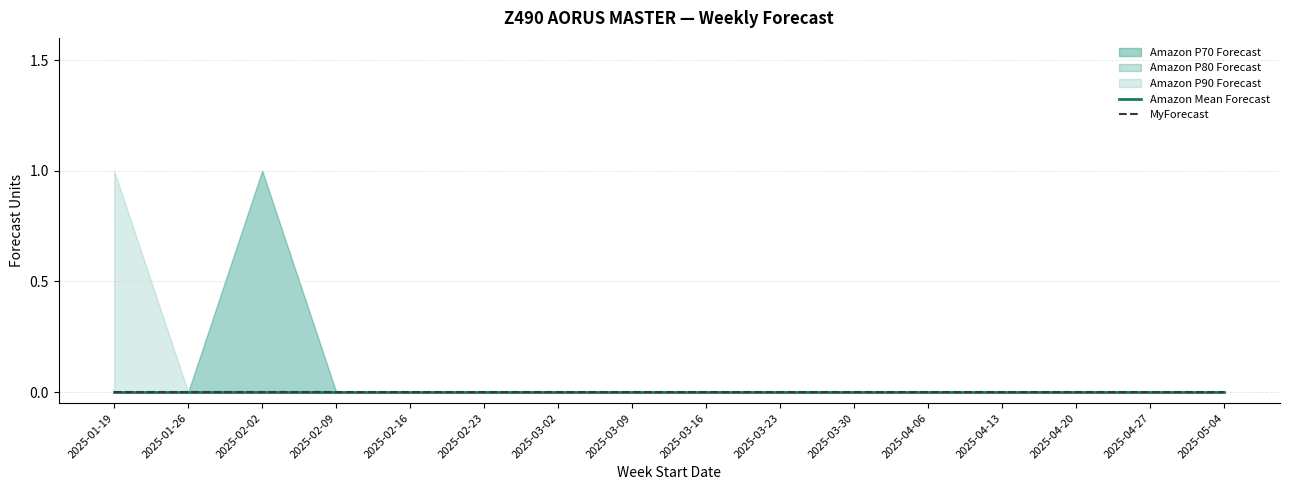

True or false: Amazon P90 Forecast and Amazon P70 Forecast intersect in this chart.

False